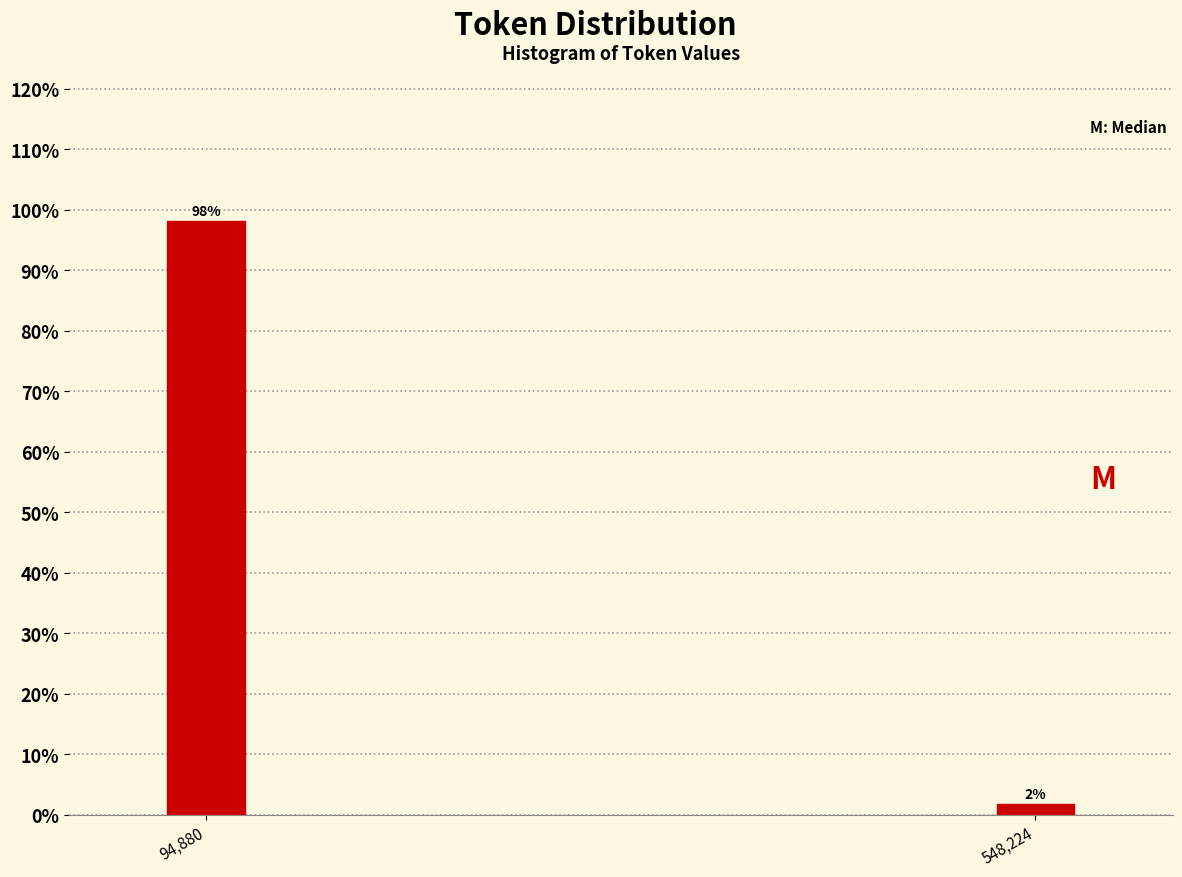

What is the label of the 1st bar from the right?

548,224